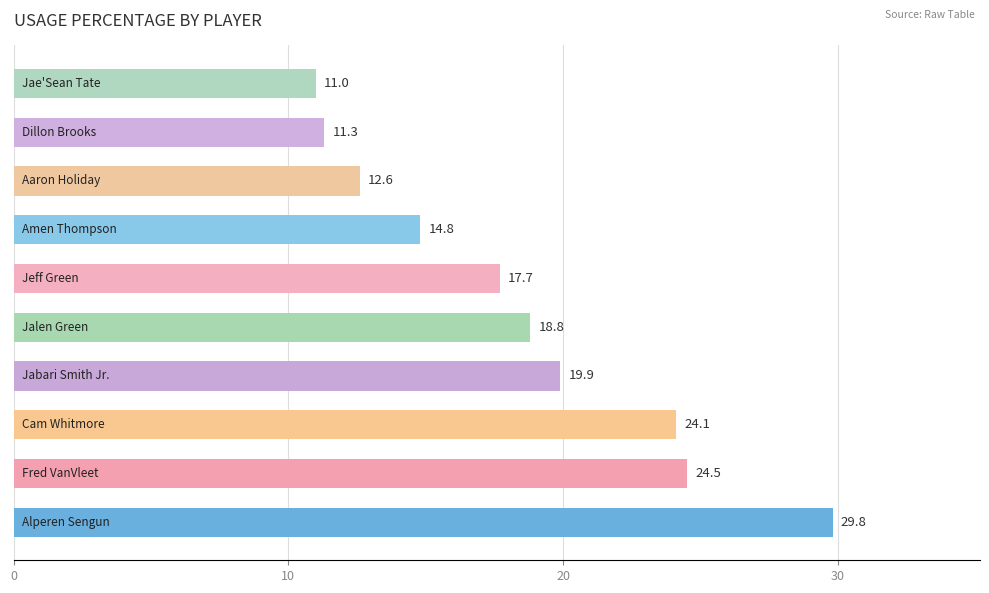

Reading bottom to top, extract all data points from this chart.

29.8	24.5	24.1	19.9	18.8	17.7	14.8	12.6	11.3	11.0